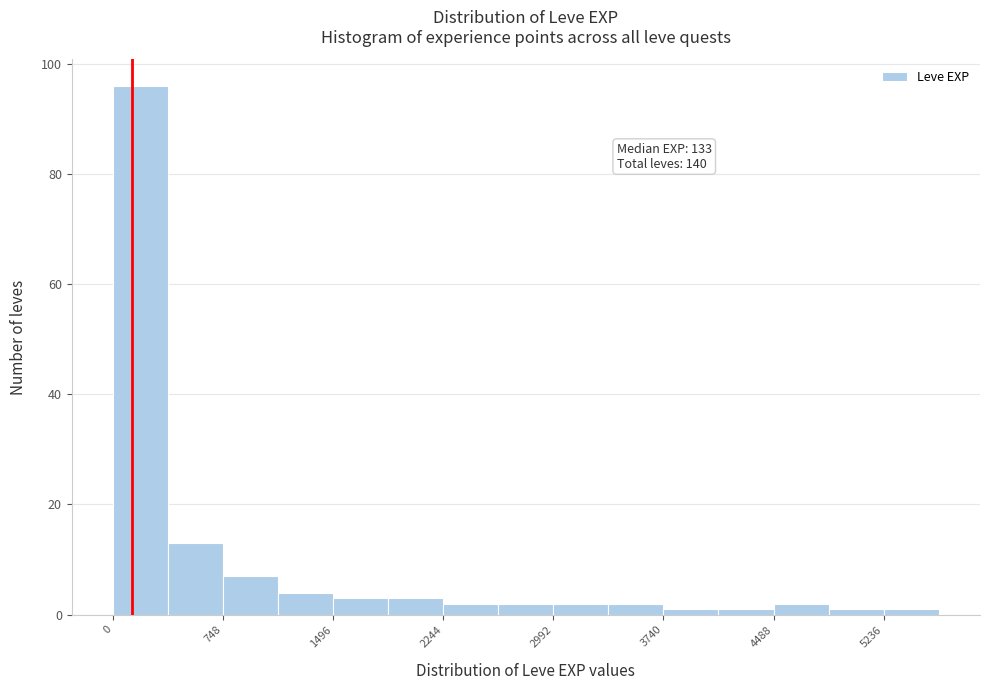

Around what value on the x-axis is the tallest bar? Give the approximate position of its centre, as read against the axis.

200